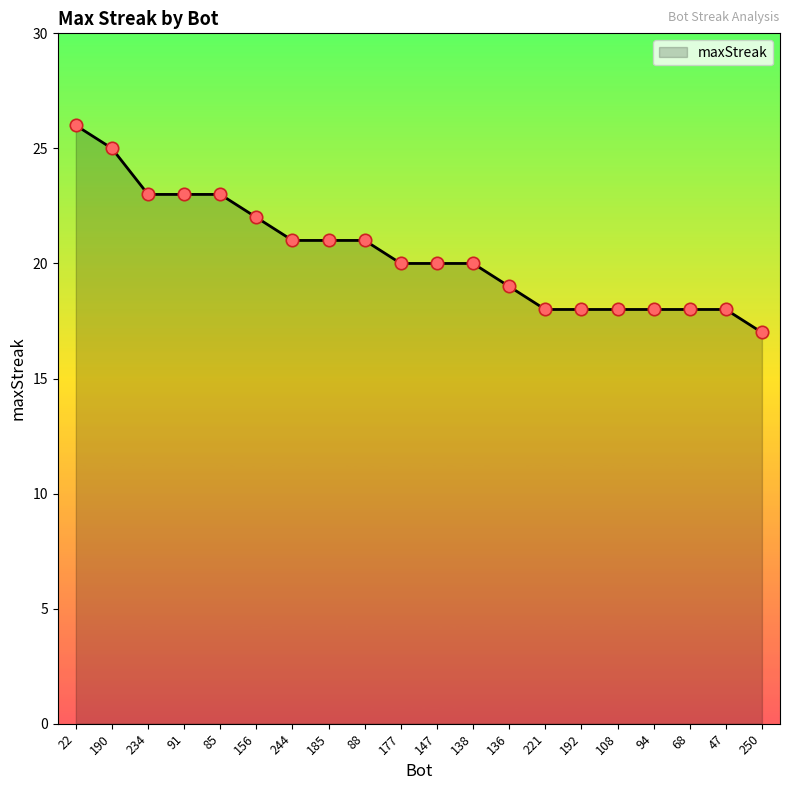

What is the change in value from 91 to 221?

-5